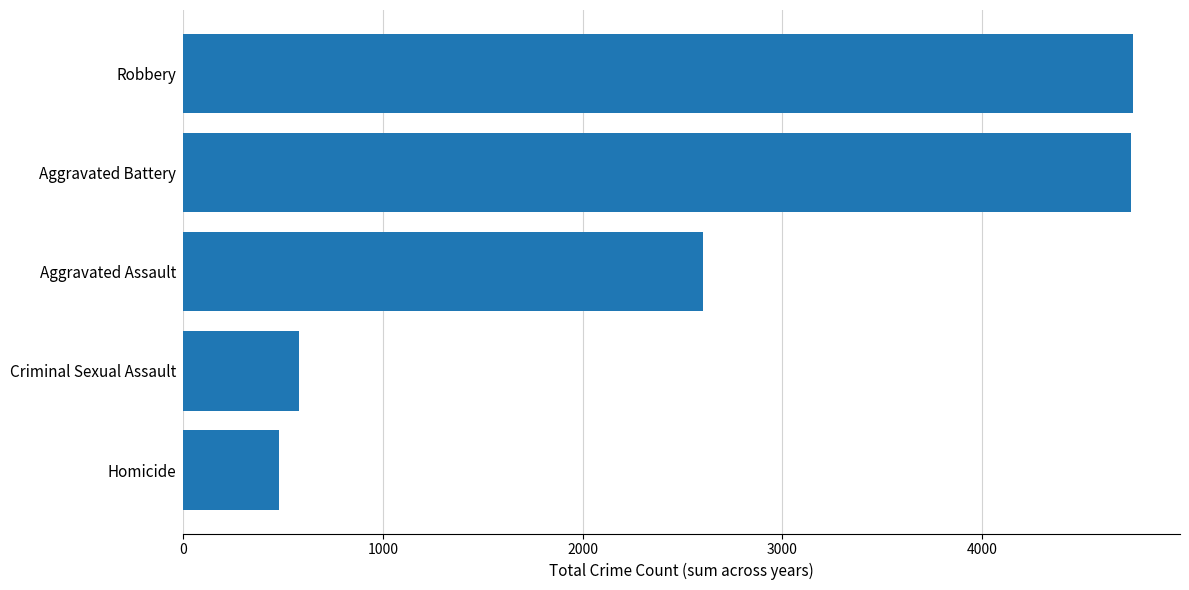

The chart shows a value of 3391 at Aggravated Assault. True or false?

False